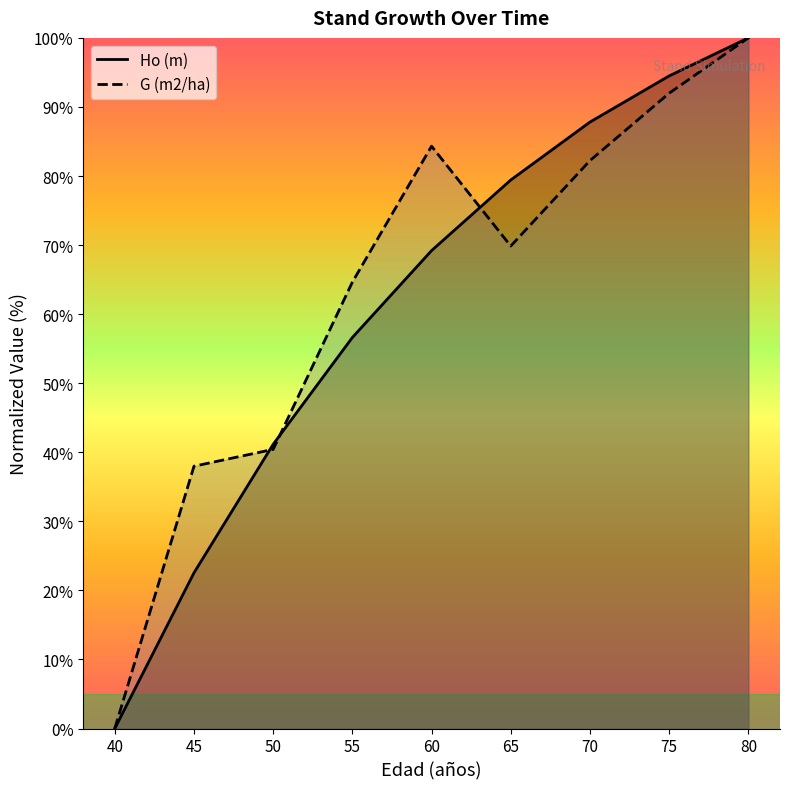

Reading left to right, extract all data points from this chart.

Ho (m): 0.0	22.5	41.2	56.6	69.2	79.4	87.8	94.5	100.0
G (m2/ha): 0.0	38.0	40.4	64.6	84.3	69.9	82.2	92.0	100.0